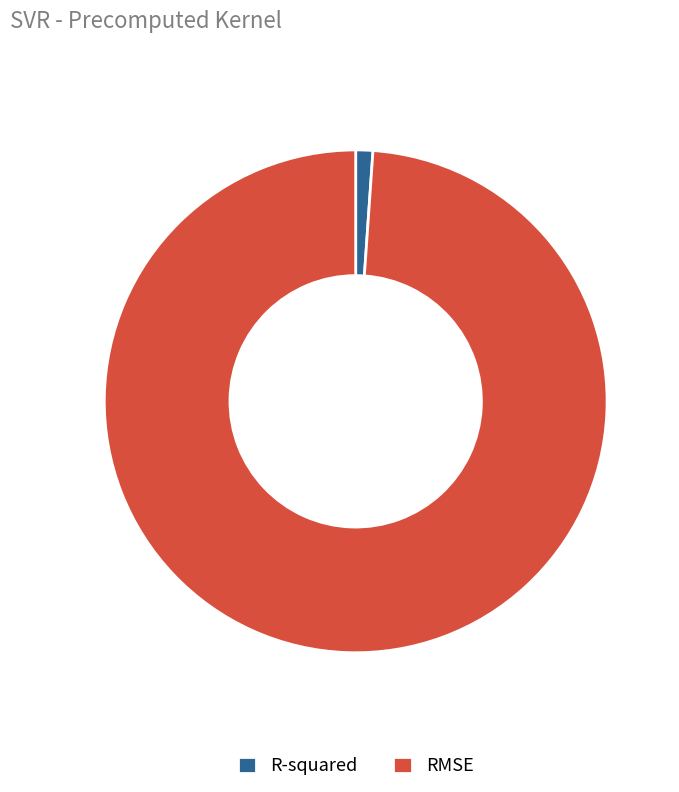

Combined, do R-squared and RMSE account for over 50%?

Yes